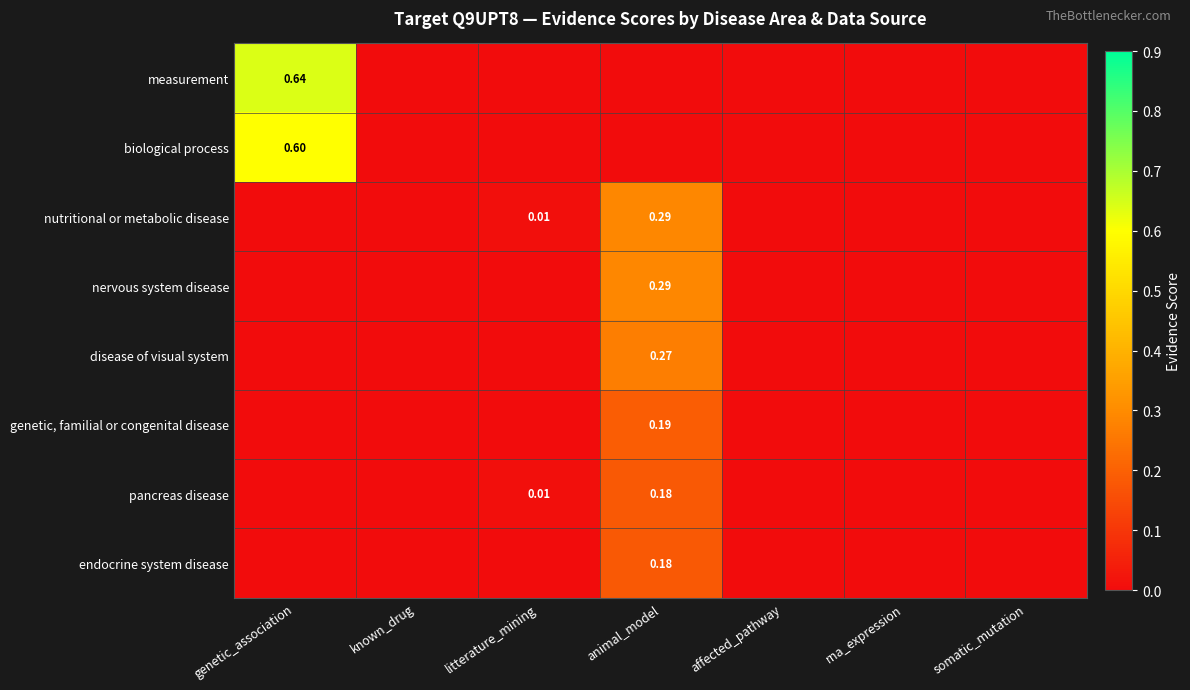

How many categories are shown in the chart?

7